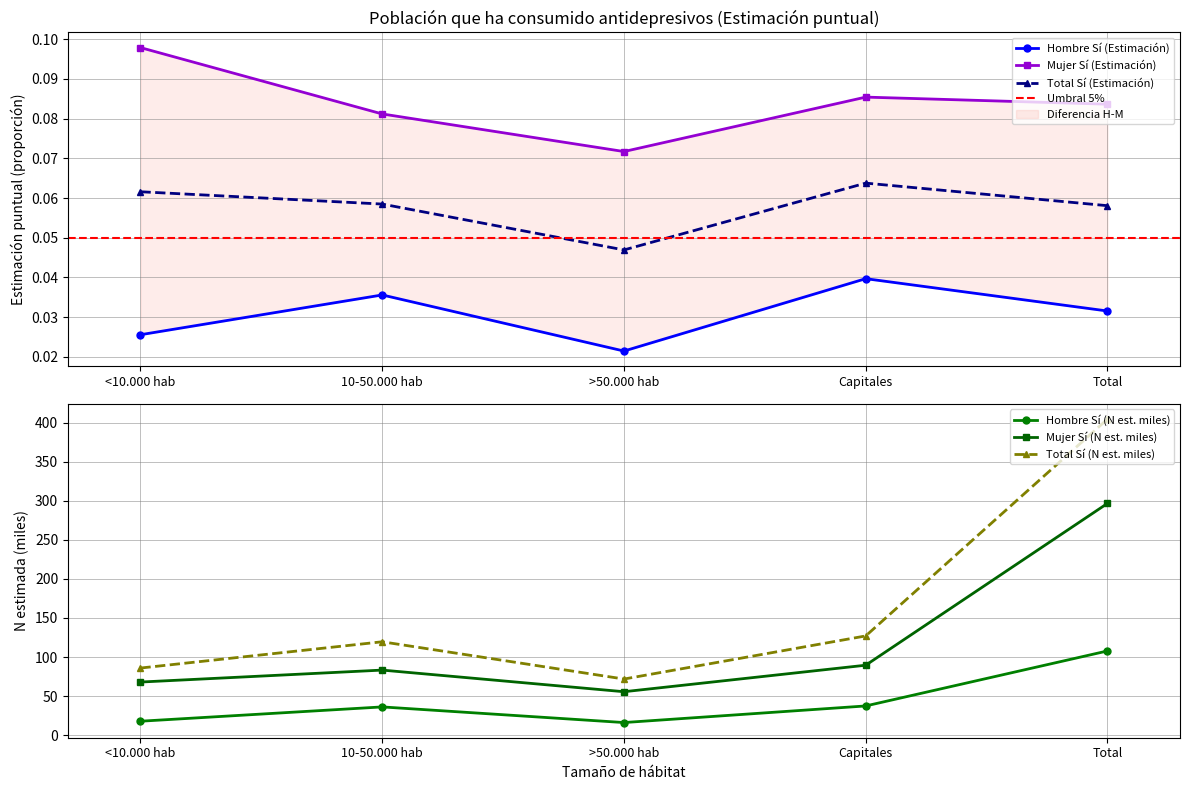

What is the difference between the highest and lowest values at >50.000 hab?

71.9